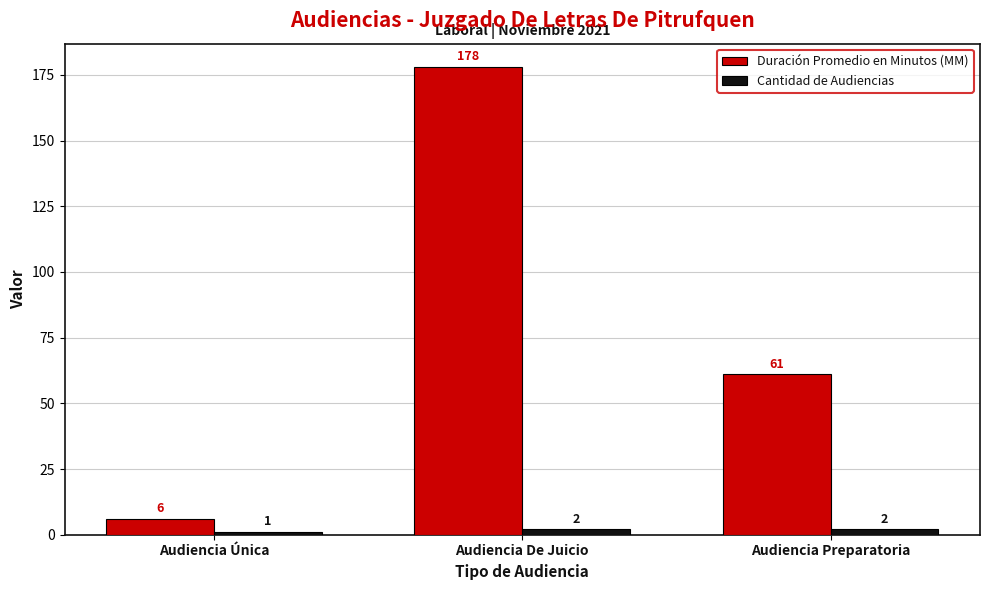

List the series in order of their overall mean, lowest first.

Cantidad de Audiencias, Duración Promedio en Minutos (MM)